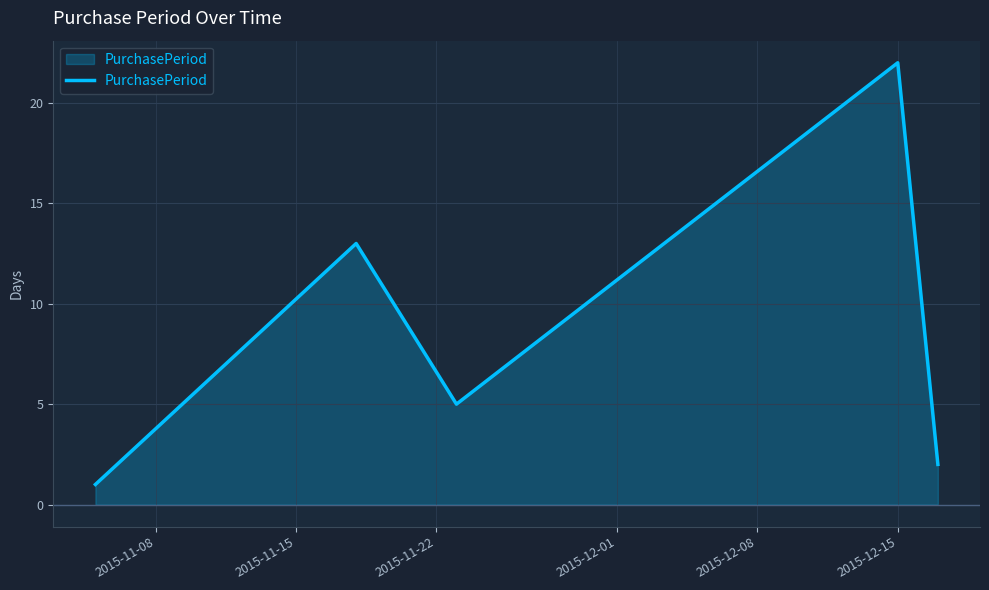

How many interior local valleys (lower than both neighbors) does the data have?

1